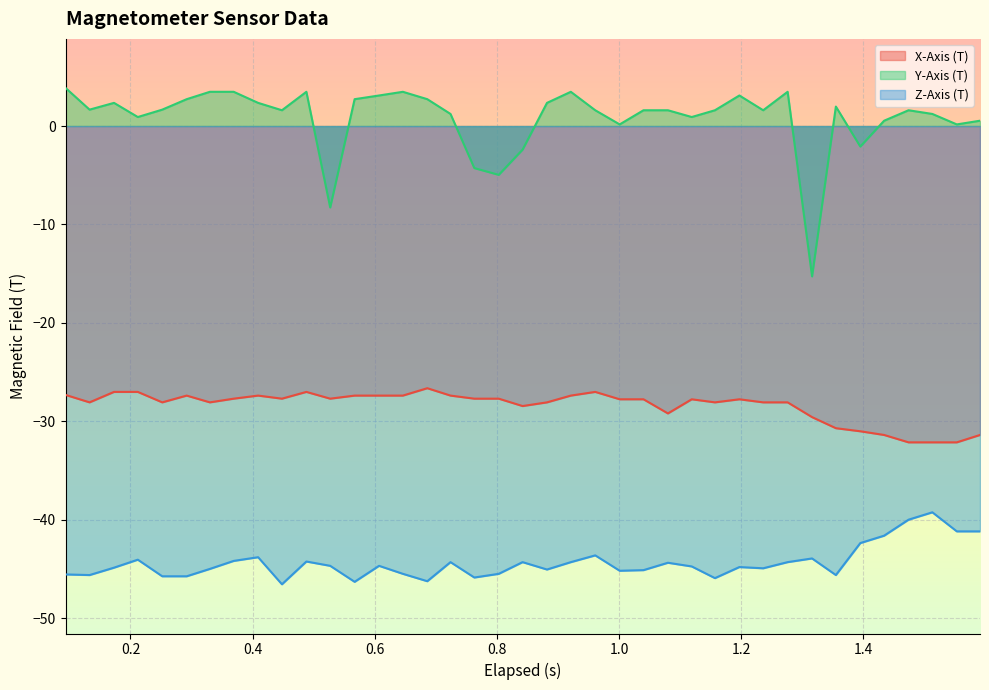

What is the greatest value displayed?

3.9